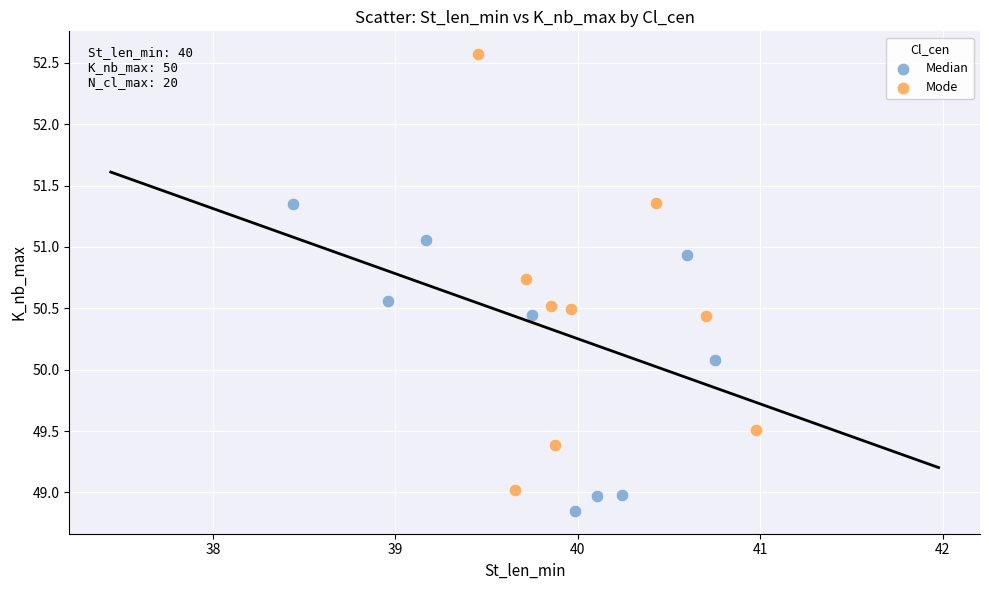

What are all the series names shown in the legend?

Median, Mode